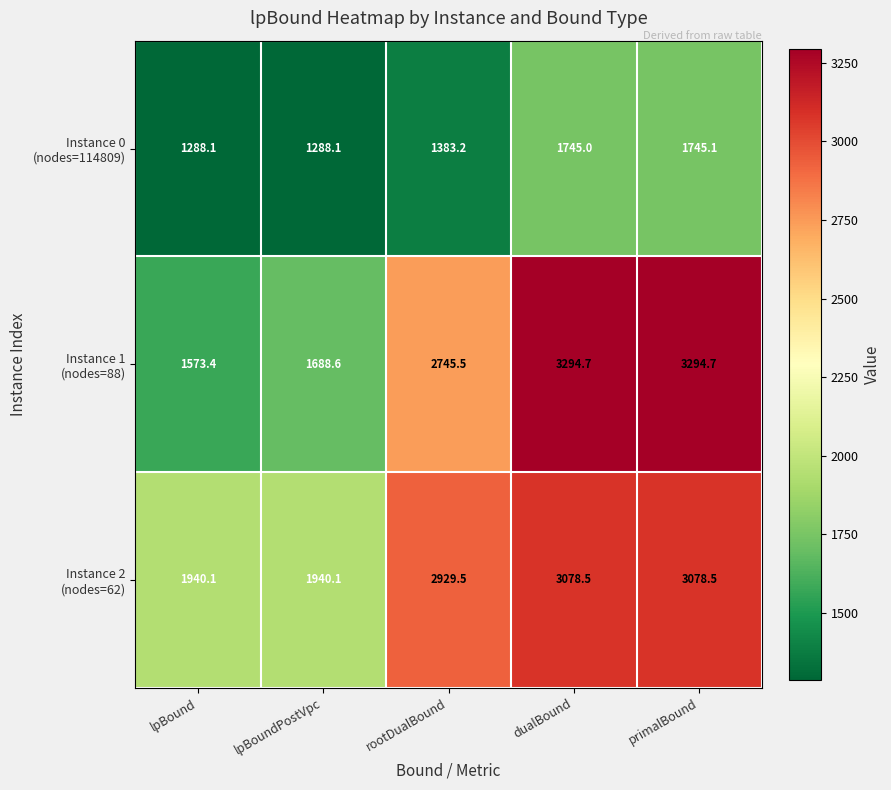

At how many categories does at least one series exceed 2846?

3